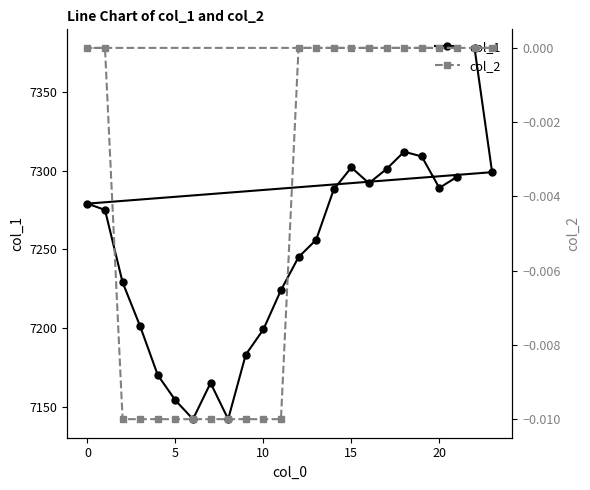

True or false: col_2 has more than 2 points higher than both neighbors.

False